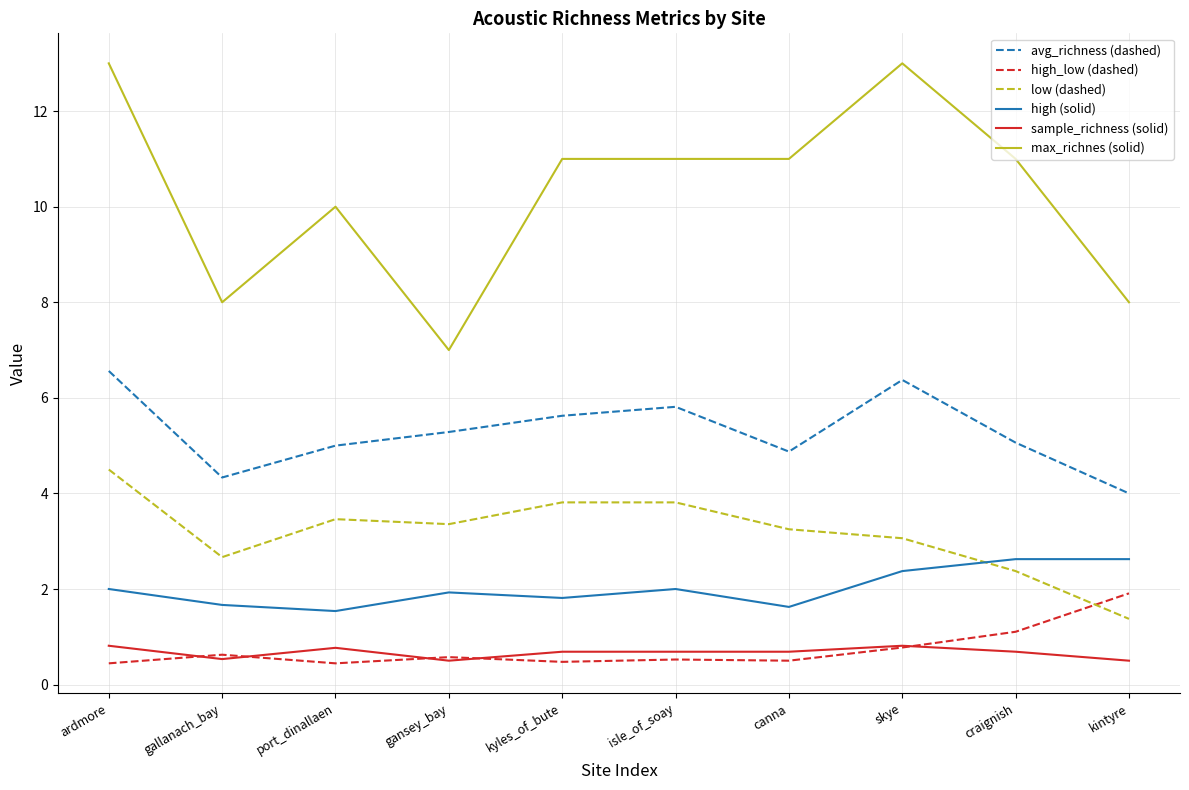

The value of sample_richness (solid) at gansey_bay is 0.5. True or false?

True